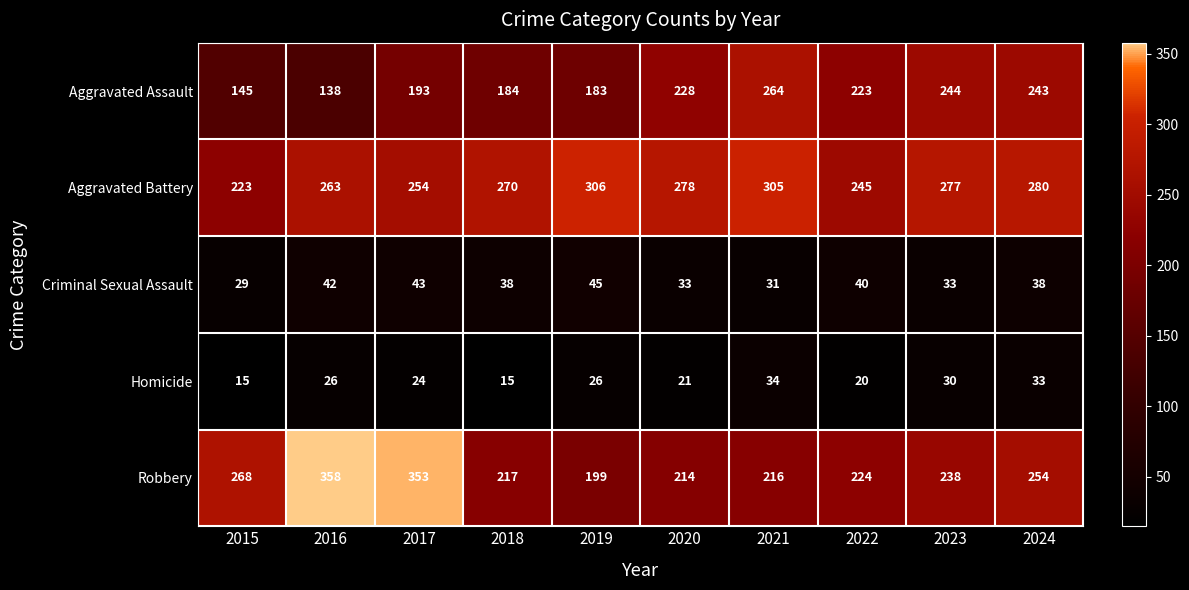

Which series has the largest total across all categories?

Aggravated Battery